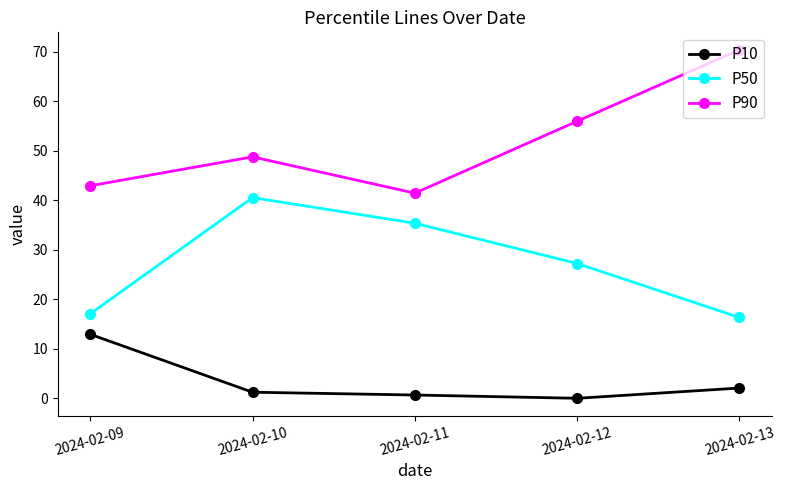

What is the difference between the maximum and second lowest values in the P90 series?

27.5